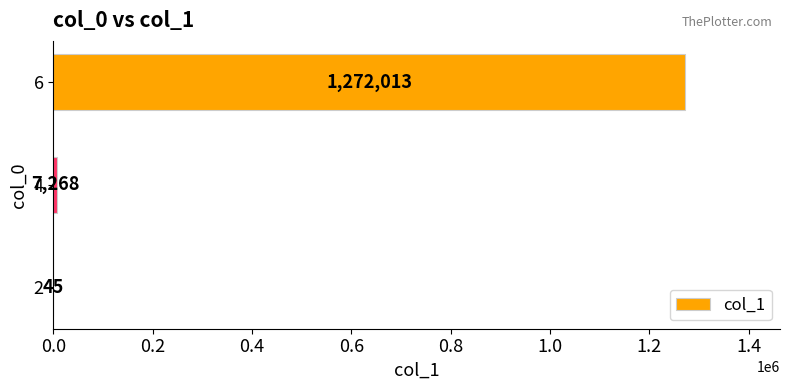

What is the maximum value shown in the chart?

1272013